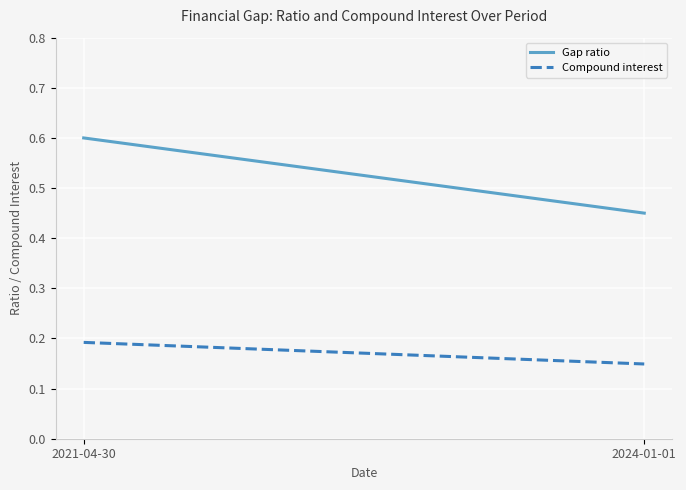

Reading left to right, list all the values displayed in this chart.

Gap ratio: 0.6	0.5
Compound interest: 0.2	0.1